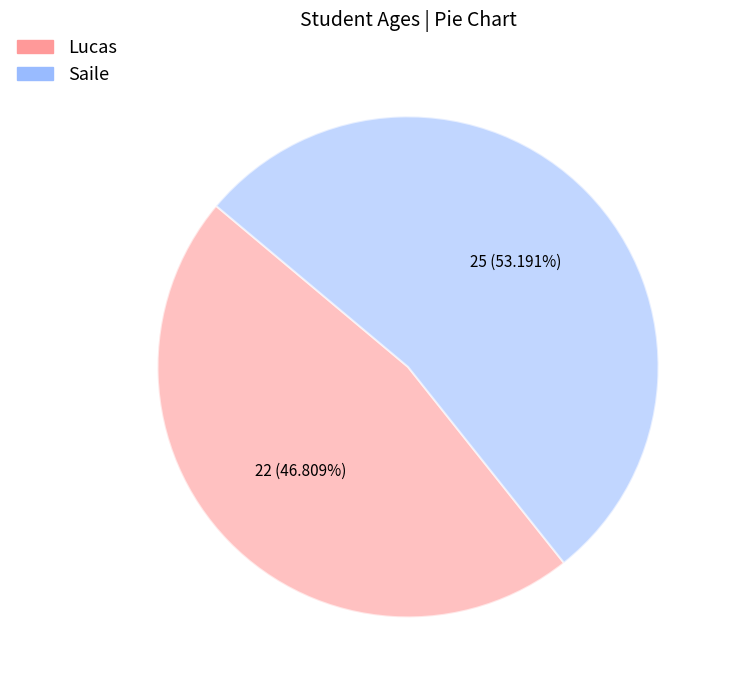

Does any single category account for the majority?

Yes